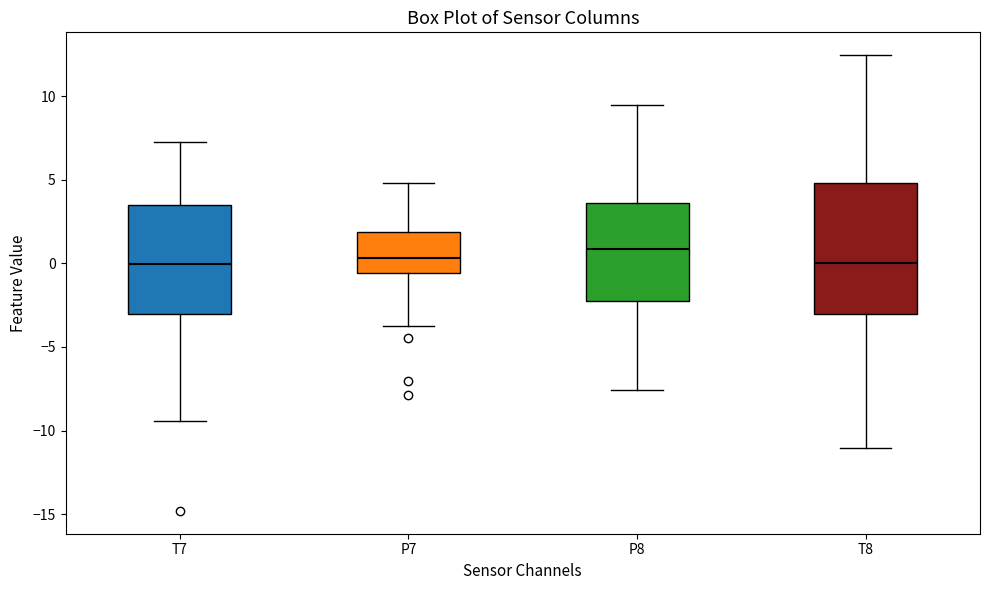

Reading left to right, read every box against the y-axis: the position of its median line, the range the box covers, and the ends of its whiskers. The values are not printed on the chart, so give them approximately, as read against the axis.

T7: median 0.0, box -3.0 to 3.5, whiskers -9.5 to 7.5
P7: median 0.5, box -0.5 to 2.0, whiskers -4.0 to 5.0
P8: median 1.0, box -2.5 to 3.5, whiskers -7.5 to 9.5
T8: median 0.0, box -3.0 to 5.0, whiskers -11.0 to 12.5